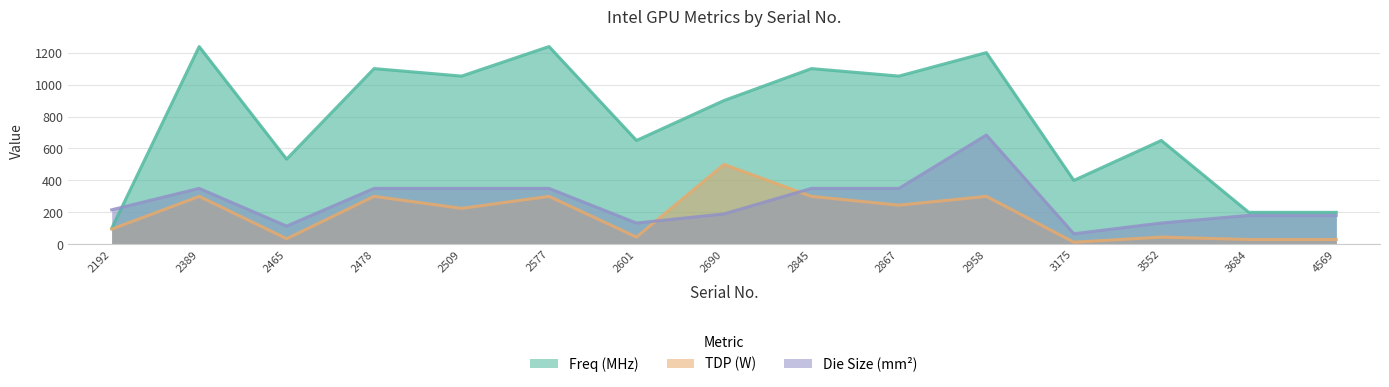

How many interior local peaks does the Die Size (mm^2) series have?

2